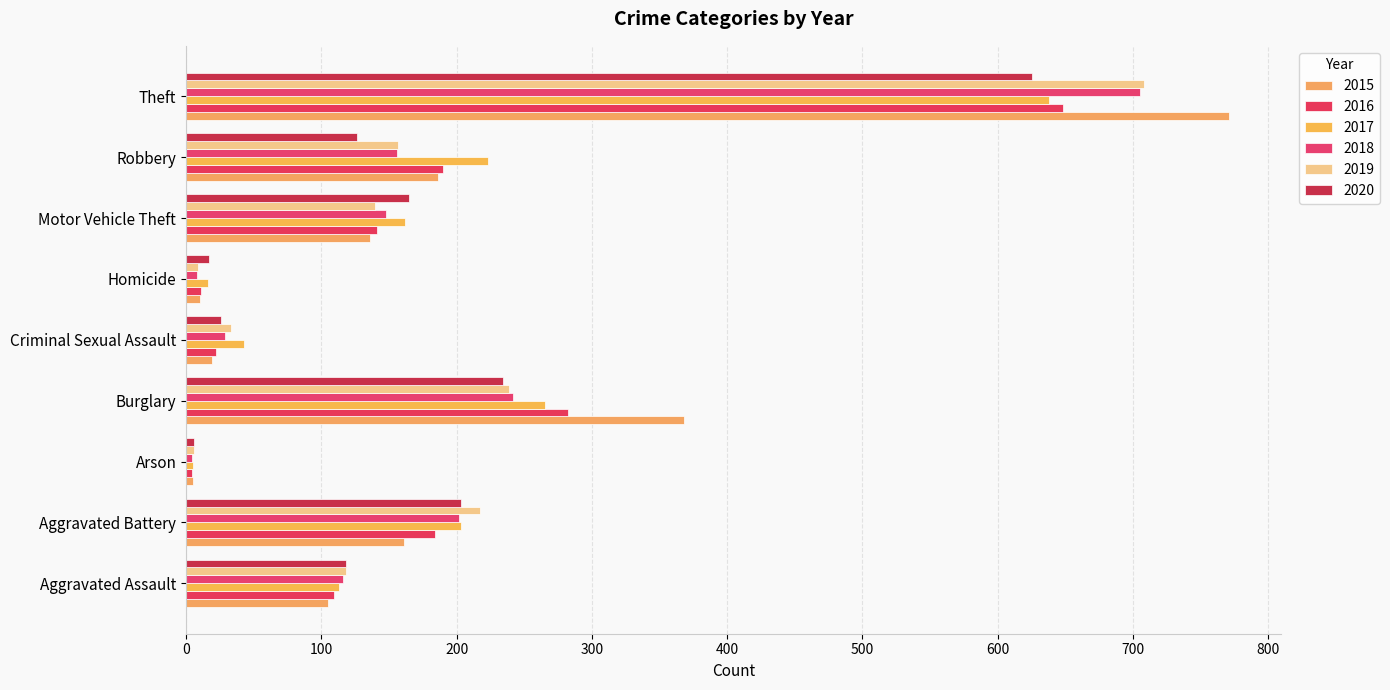

At which category is the sum across all series the highest?

Theft